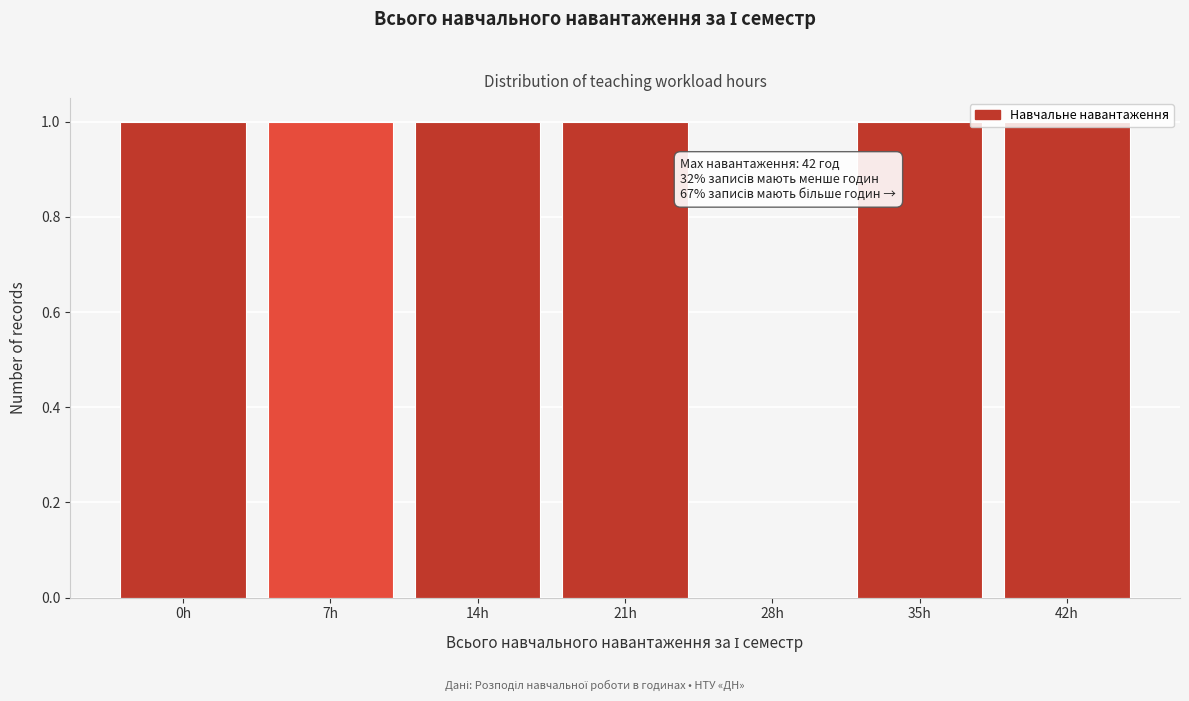

Approximately how many times larger is the value at 21h compared to 14h?

1.0